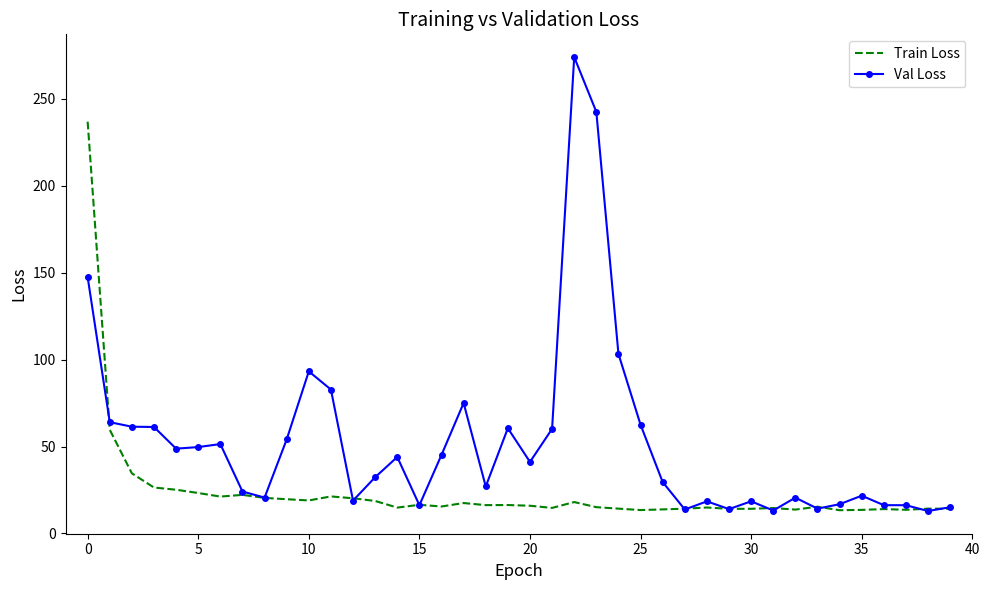

Rank the series by their average value, from lowest to highest.

Train Loss, Val Loss